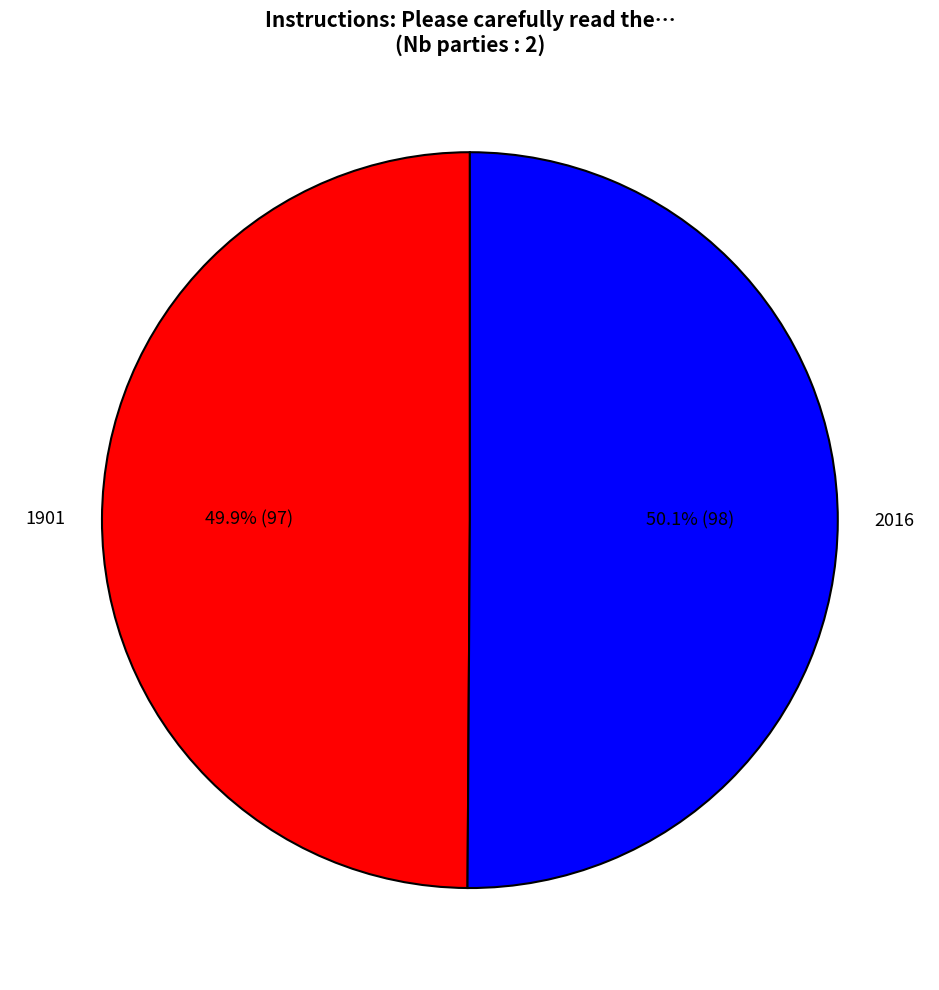

Approximately how many times larger is the value at 1901 compared to 2016?

1.0